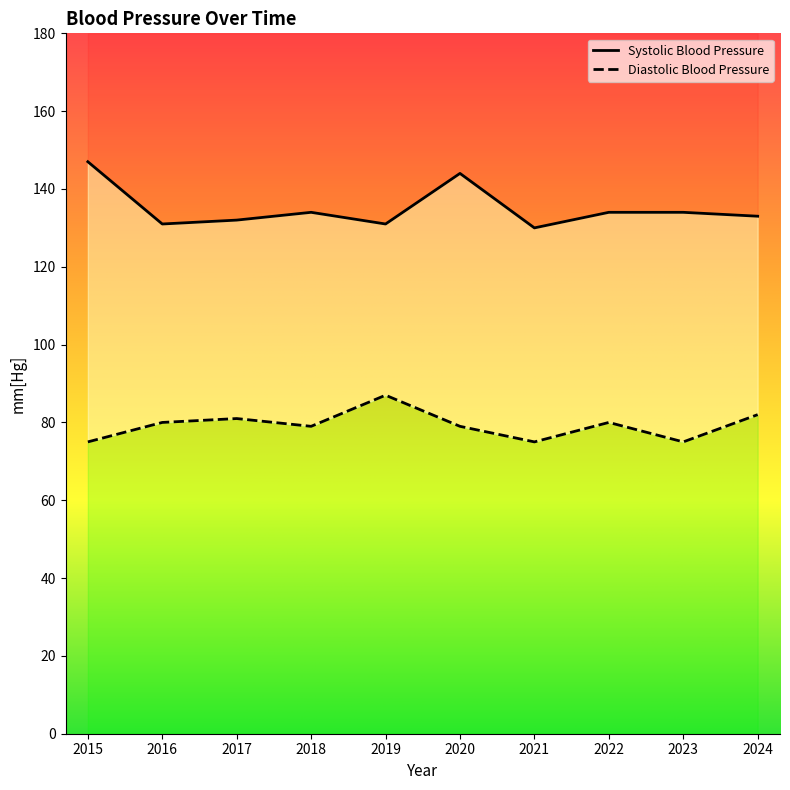

How many interior local peaks does the Diastolic Blood Pressure series have?

3